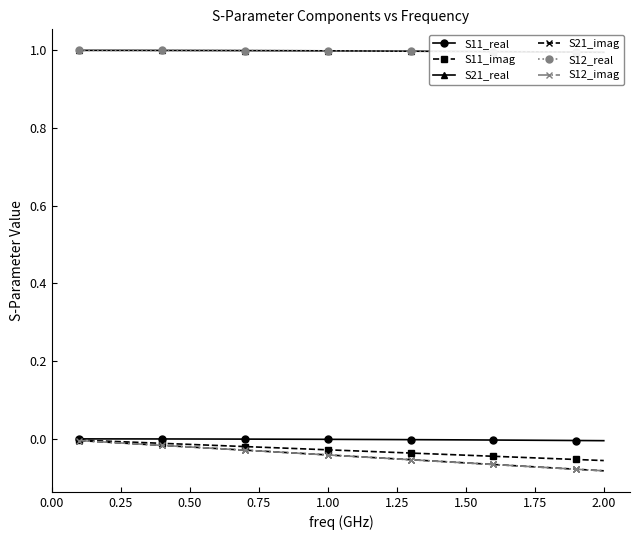

True or false: S12_imag has more than 0 points higher than both neighbors.

False